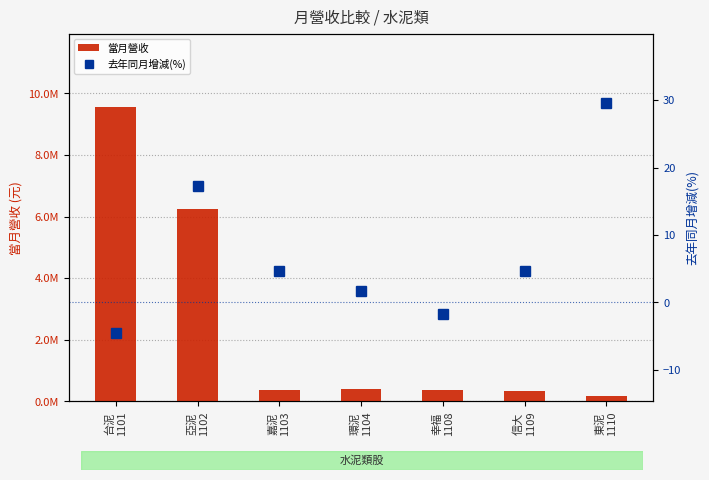

What is the label of the 3rd bar from the right?

幸福
1108